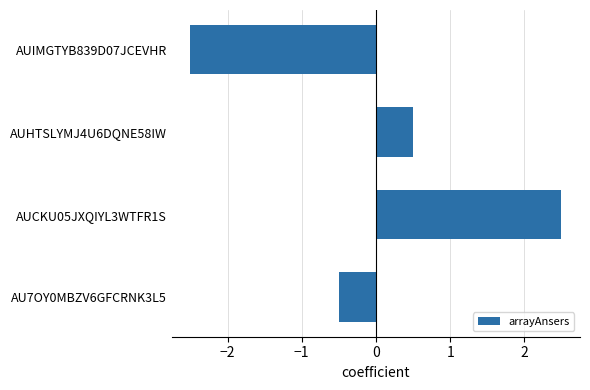

How many values exceed 0?

2